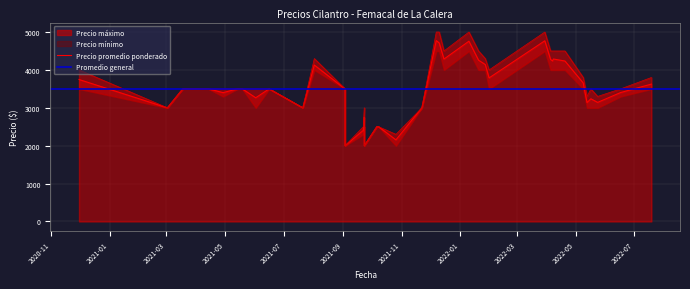

What is the sum of the Precio promedio ponderado values at 2021-12-07 and 2022-01-10?

9532